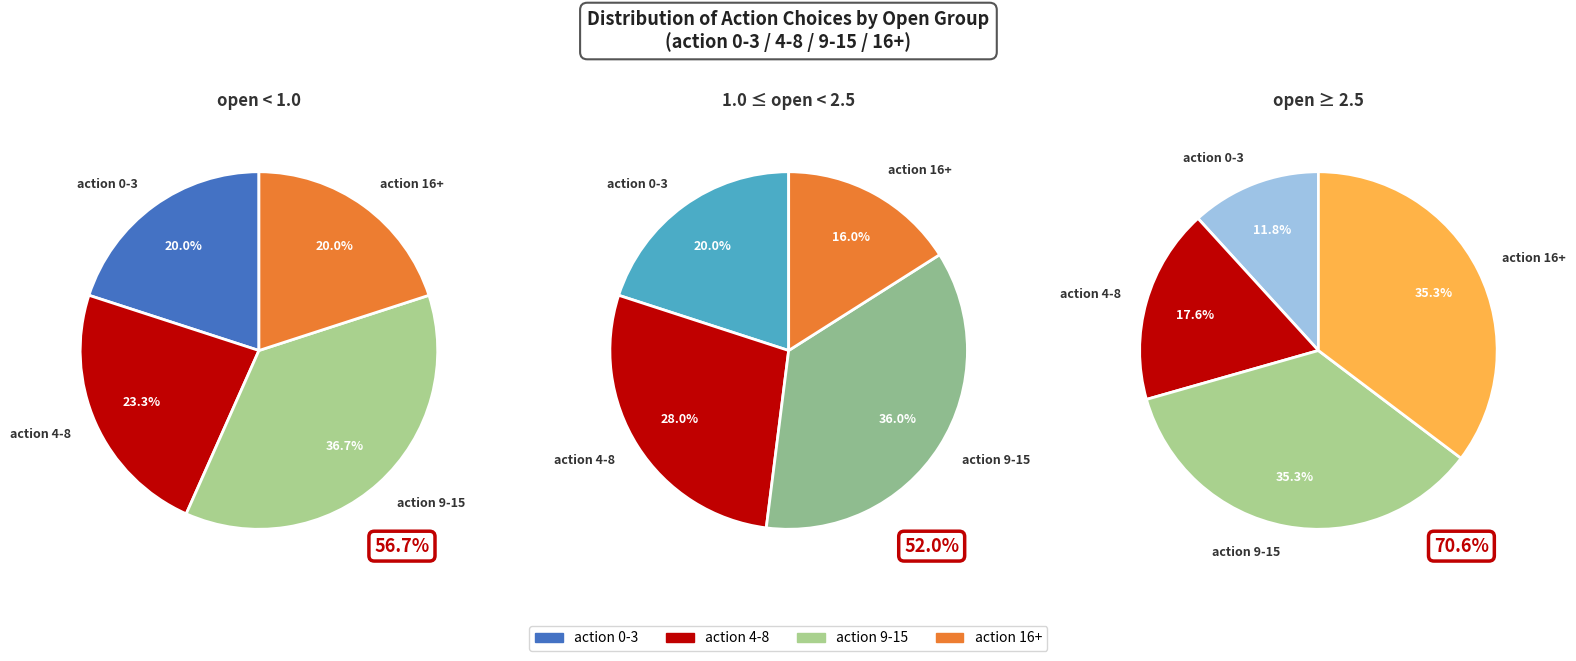

Combined, do action 5 and action 21 account for over 50%?

No